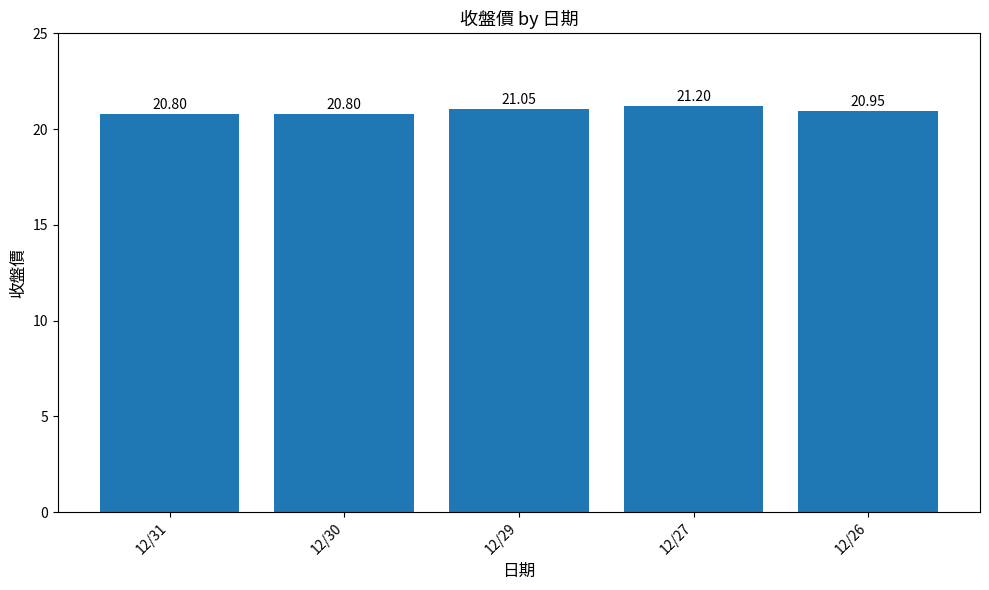

What is the ratio of the value at 12/26 to the value at 12/30?

1.0